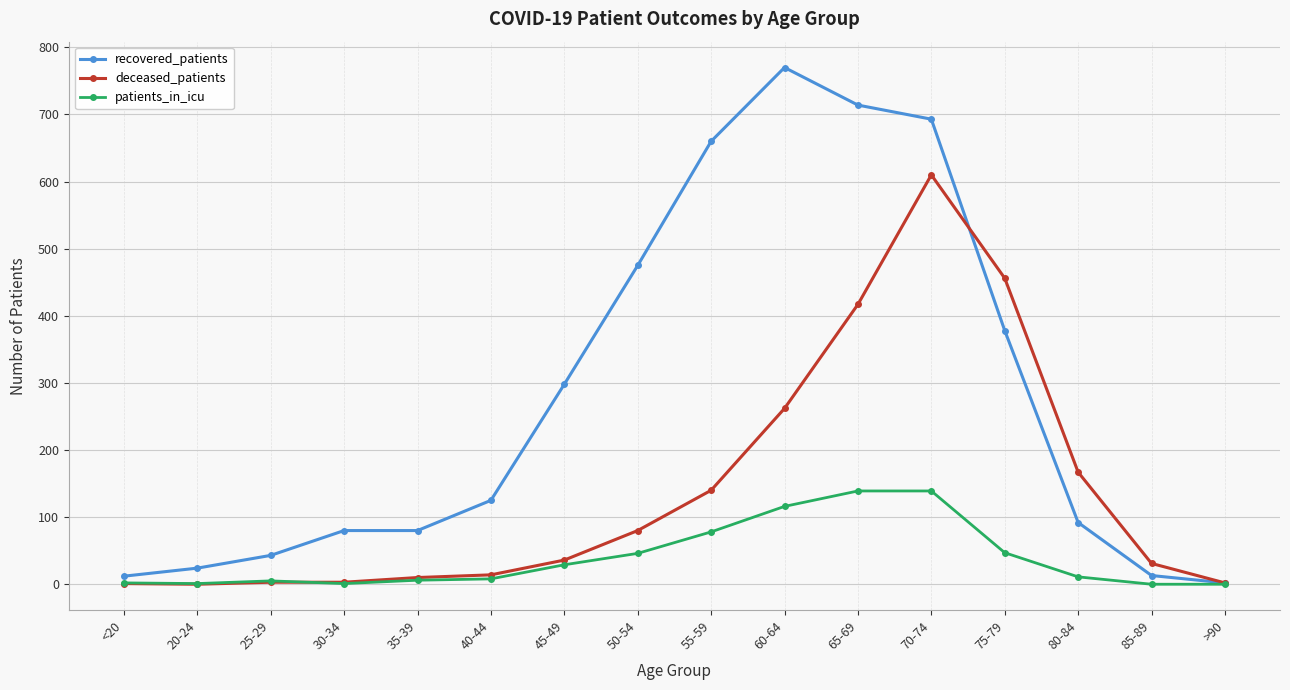

True or false: recovered_patients has a value of 43 at 25-29.

True